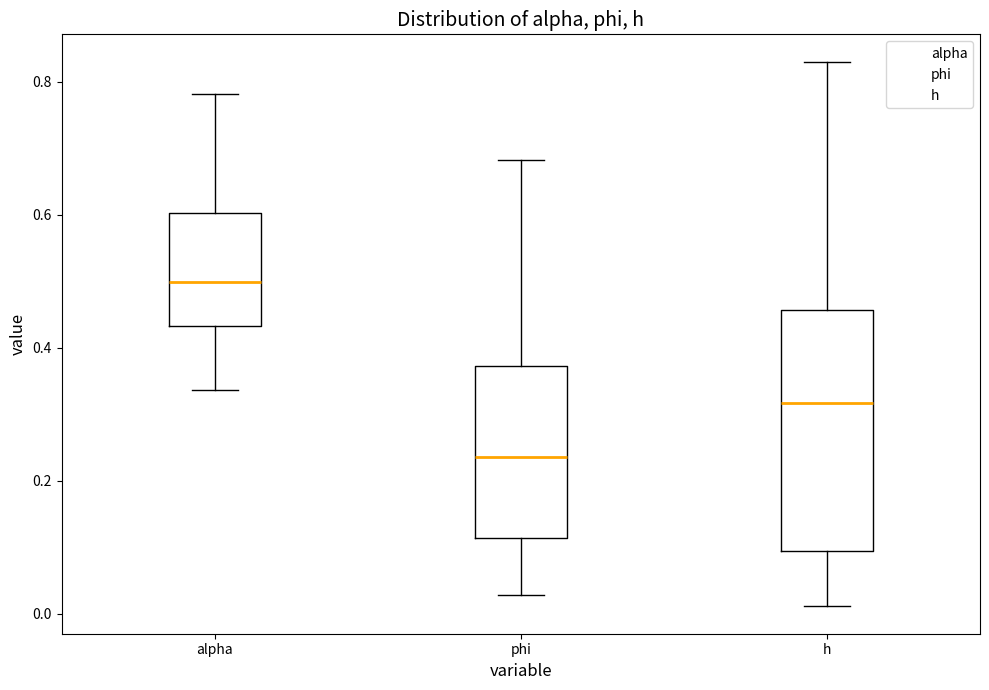

Reading left to right, transcribe this box plot: for each box, give where its median line is, the range the box spans, and where its two whiskers end, as read against the y-axis. The values are not printed on the chart, so give them approximately, as read against the axis.

alpha: median 0.50, box 0.44 to 0.60, whiskers 0.34 to 0.78
phi: median 0.24, box 0.12 to 0.38, whiskers 0.02 to 0.68
h: median 0.32, box 0.10 to 0.46, whiskers 0.02 to 0.84